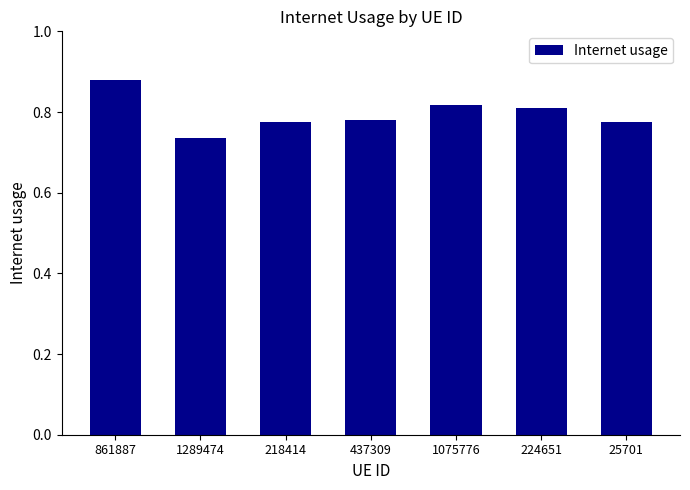

How many distinct data groups are displayed?

1